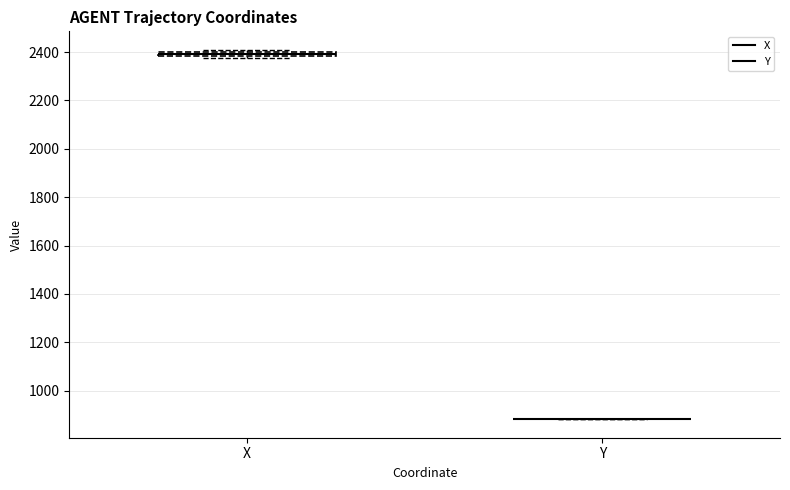

Where is the upper edge of the box for X on the y-axis? The values are not printed on the chart, so give them approximately, as read against the axis.

2400